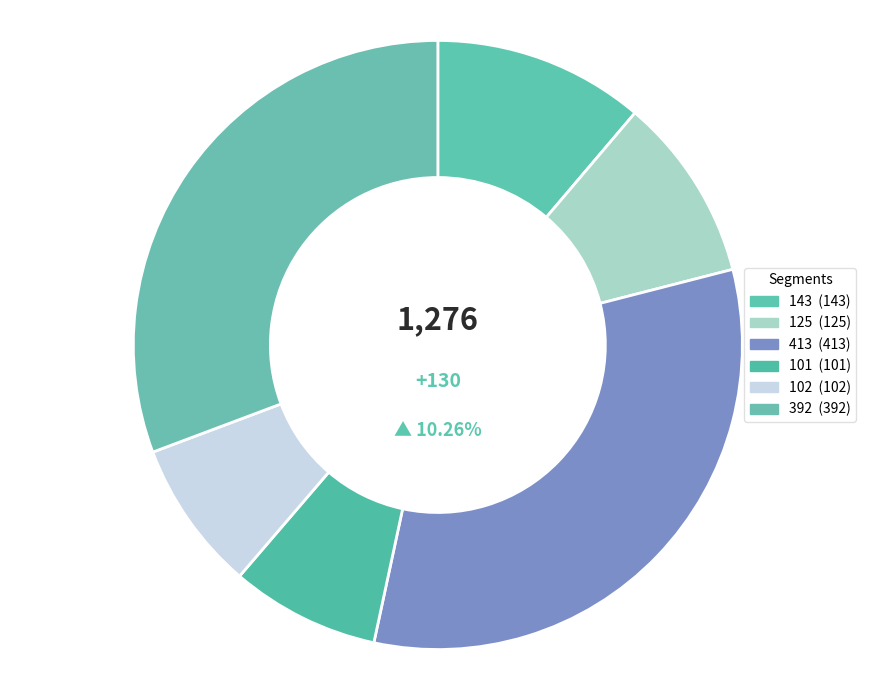

Which category has the smallest portion of the pie?

101